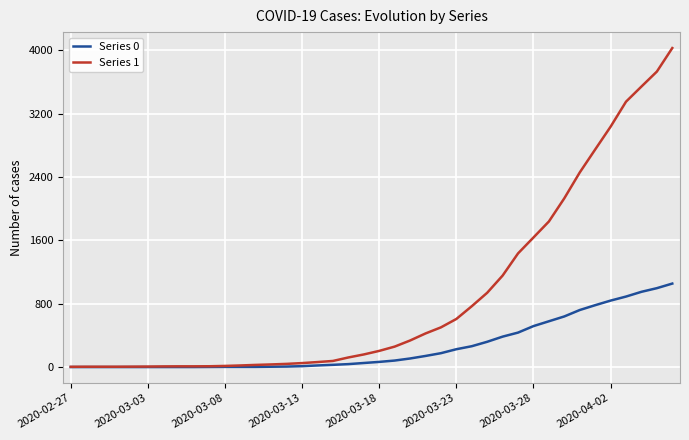

What is the average value of the Series 1 series?

895